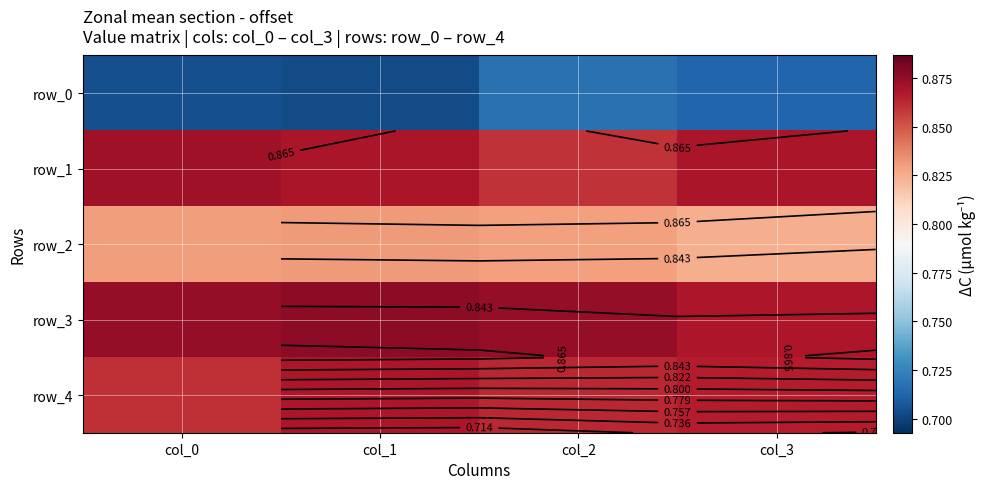

The row_3 series shows 0.2 at col_0. True or false?

False